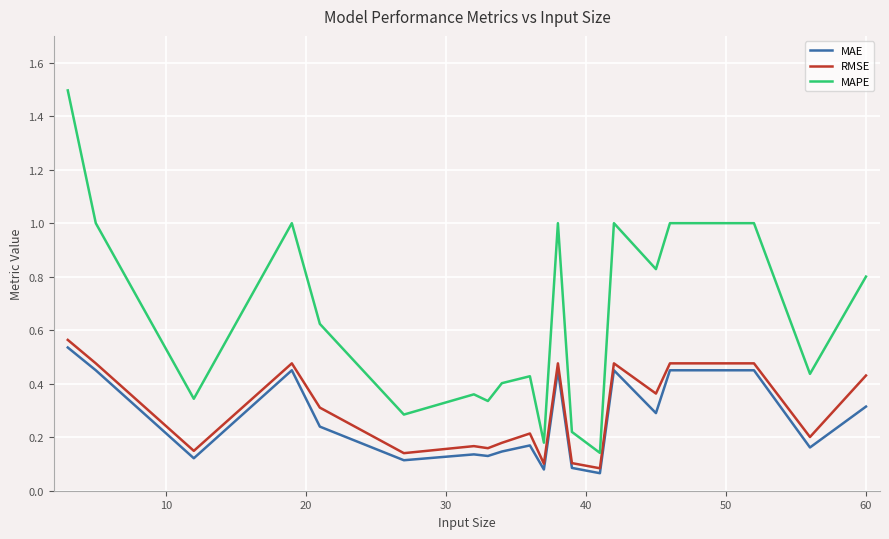

Count the number of categories in the chart.

21